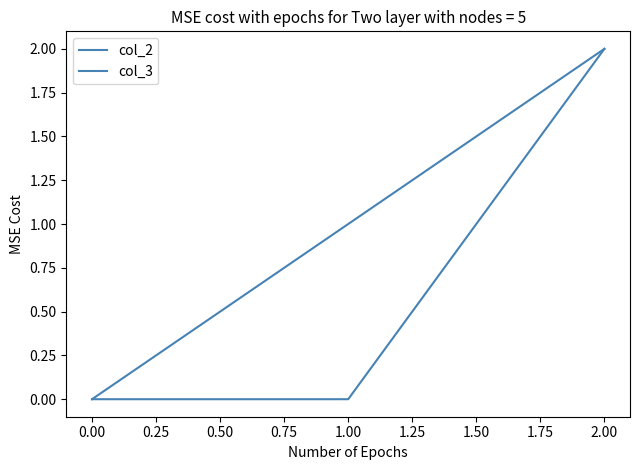

Does the chart display data point markers on the line(s)?

No